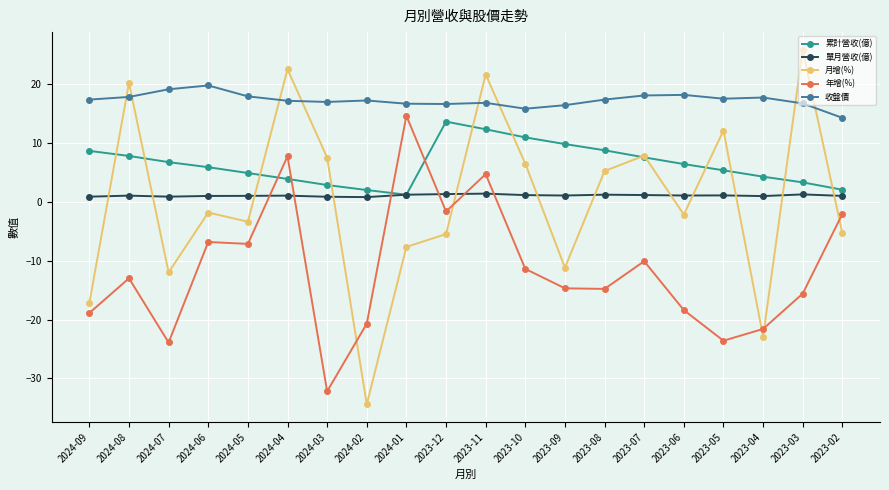

What are all the series names shown in the legend?

累計營收(億), 單月營收(億), 月增(%), 年增(%), 收盤價